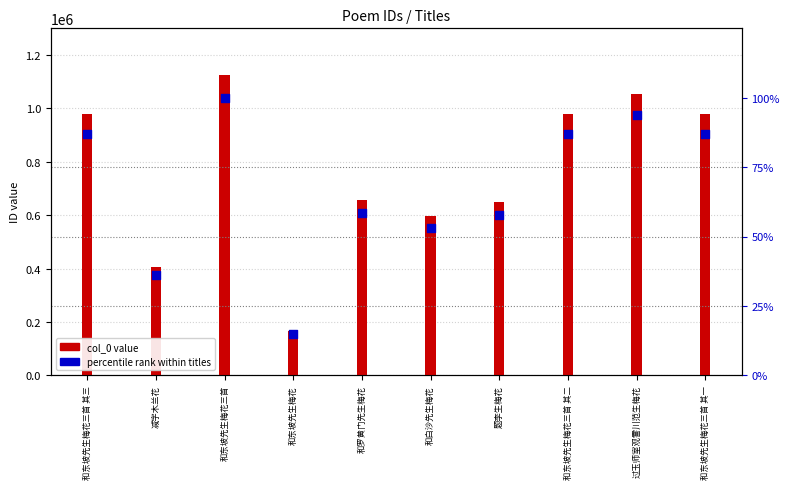

At how many categories does at least one series exceed 300066?

9